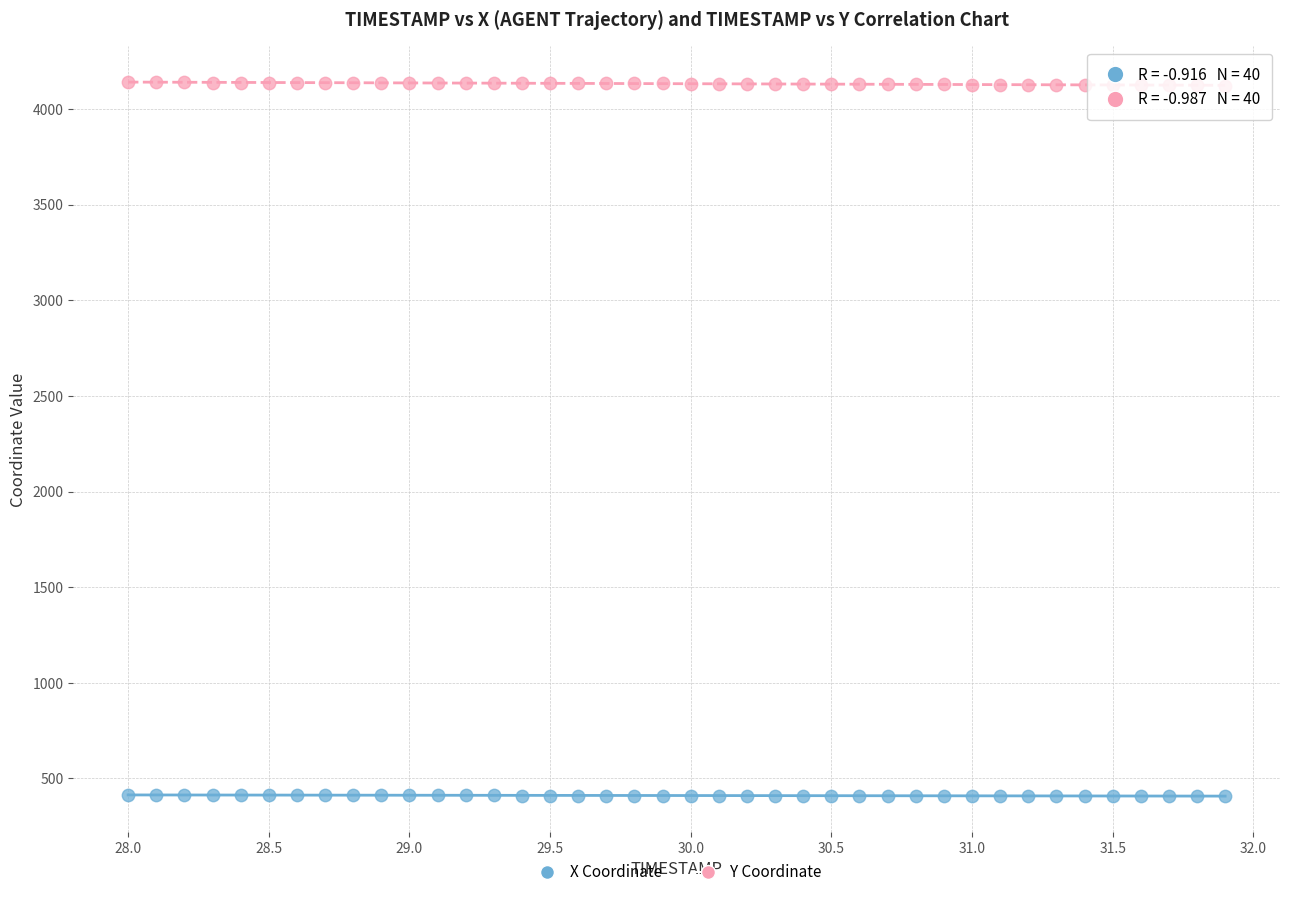

Across all data points, what is the range of X values (max minus min)?

3.9